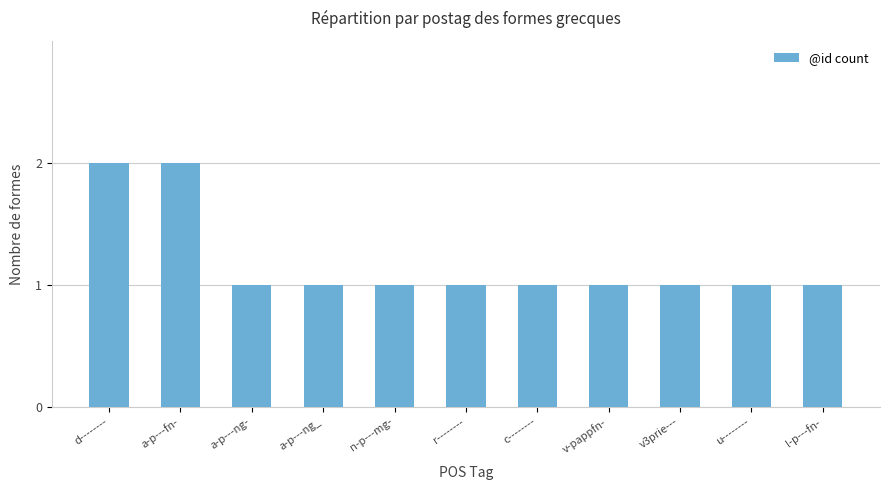

What is the sum of the values at d-------- and v3prie---?

3